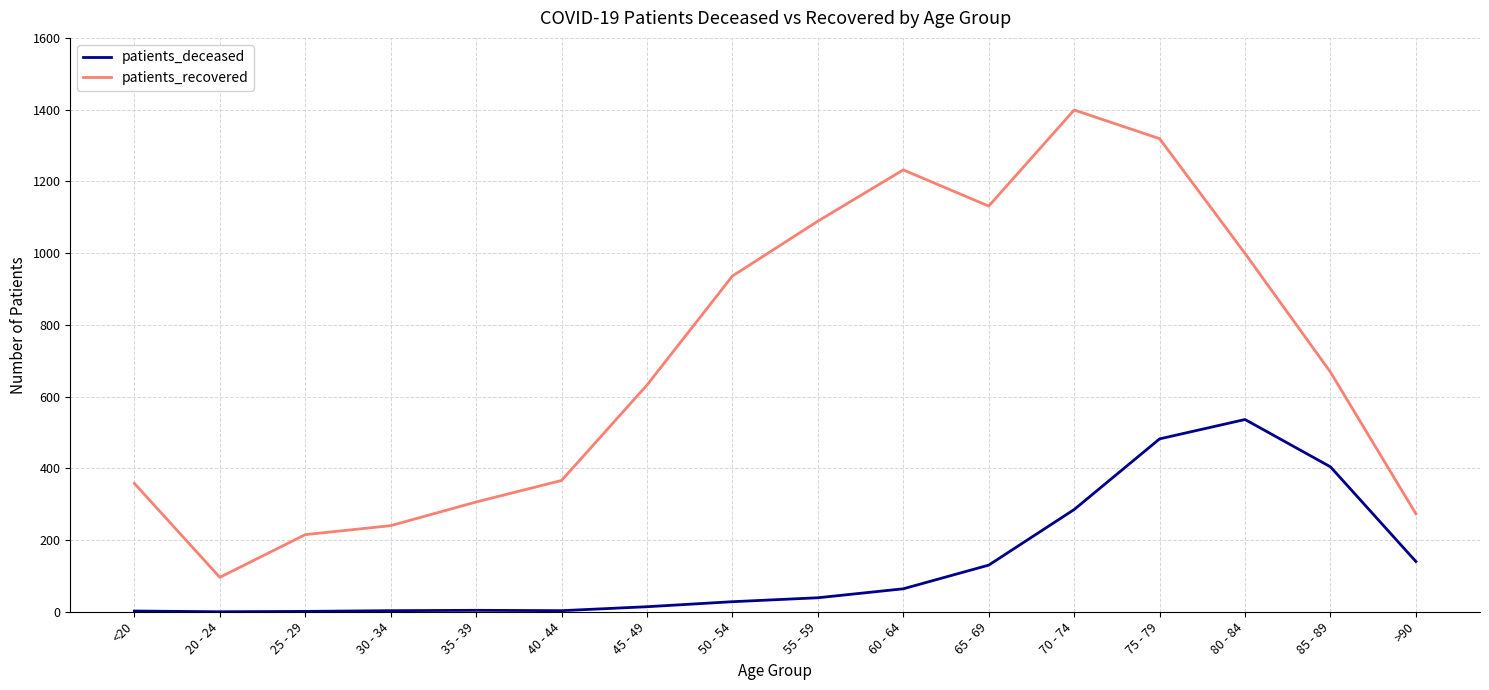

True or false: patients_deceased and patients_recovered cross at least once.

False